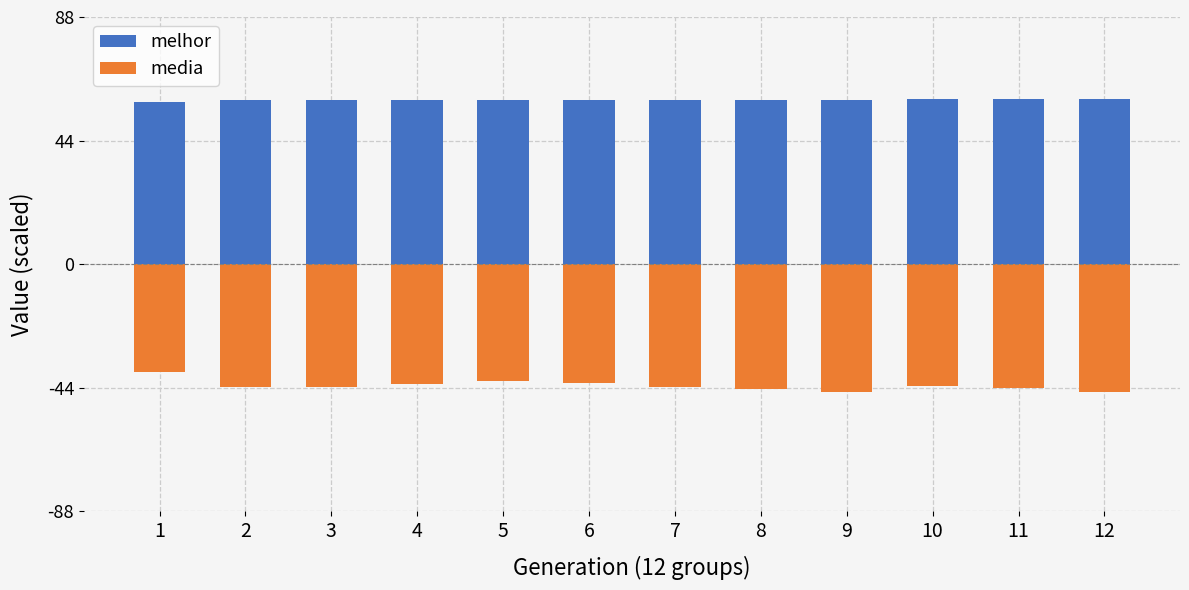

How many values in the media series exceed -43?

4